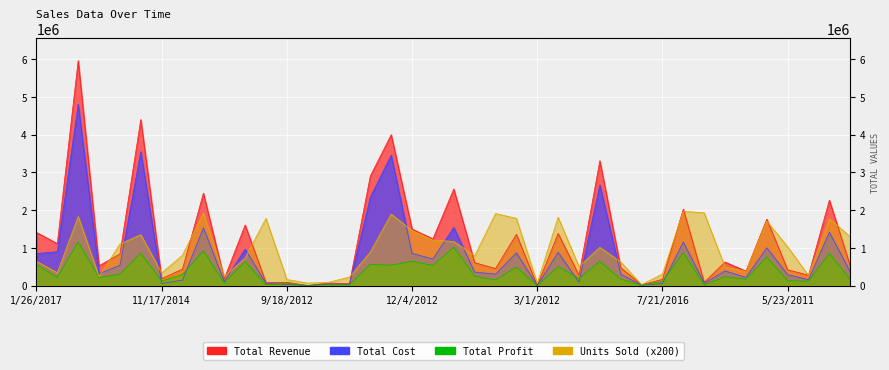

What is the approximate value of Units Sold at 4/26/2011?

342400.0